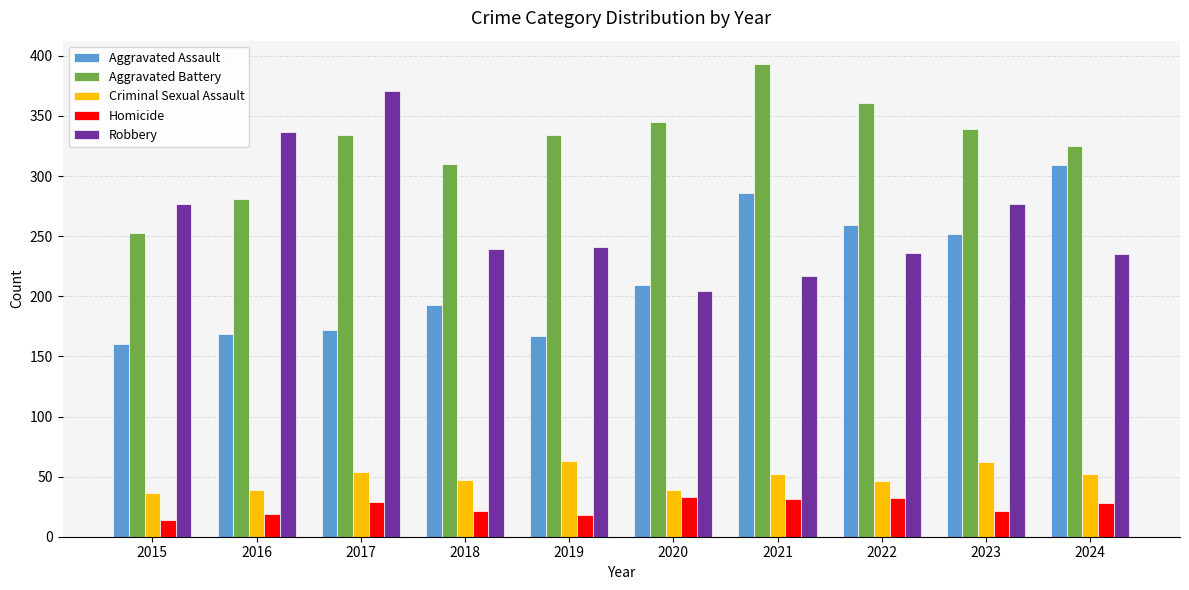

What is the highest value of the Criminal Sexual Assault series?

63